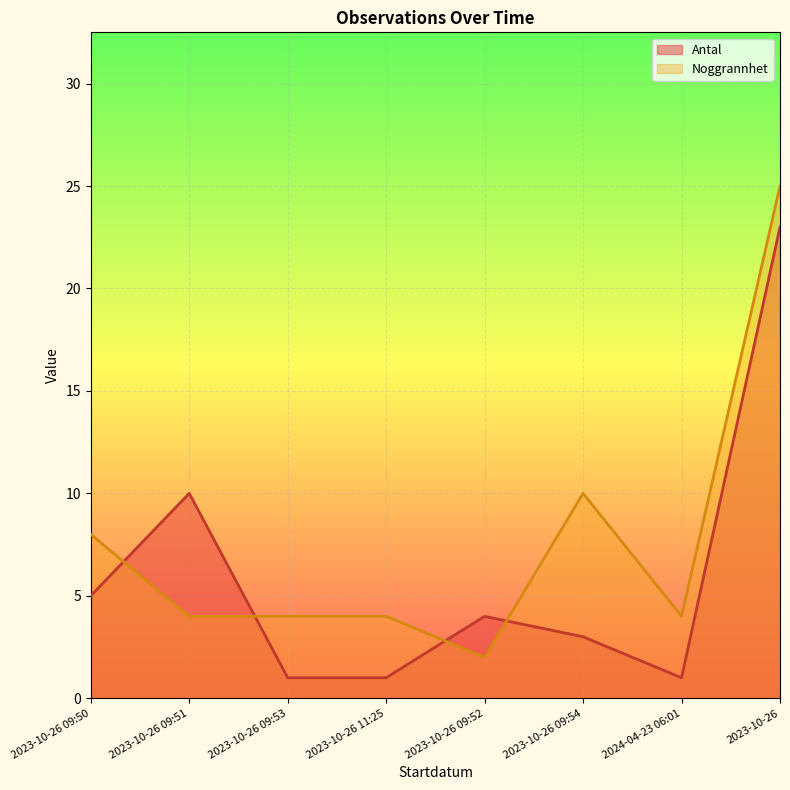

List the series in order of their overall mean, lowest first.

Antal, Noggrannhet